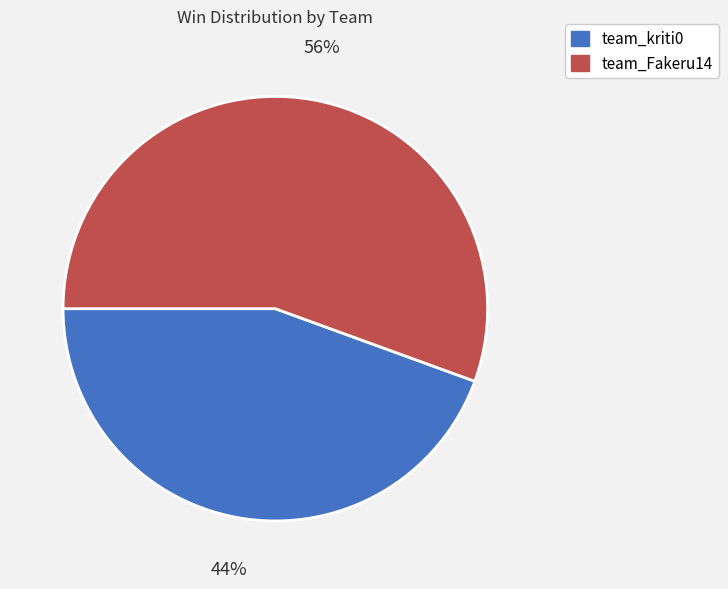

Do team_Fakeru14 and team_kriti0 together represent more than half of the pie?

Yes